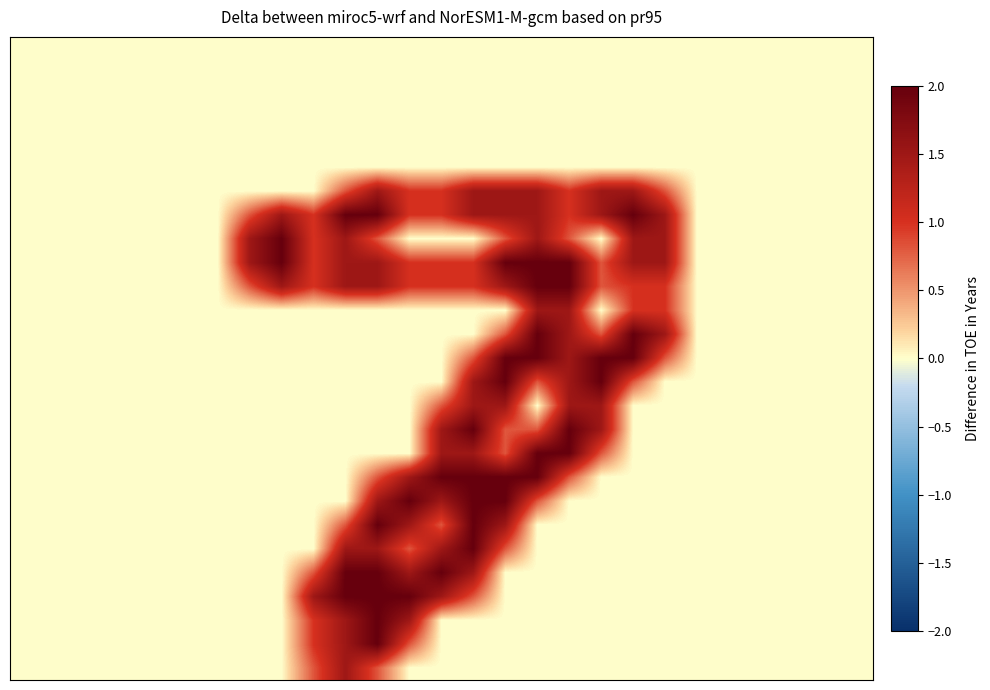

Count the number of categories in the chart.

27